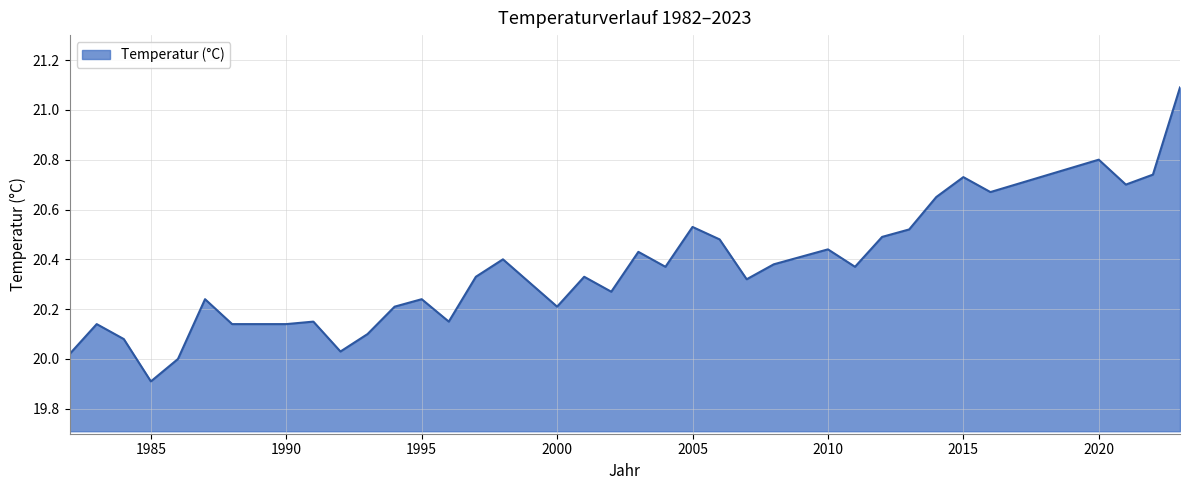

What is the minimum value shown in the chart?

19.9